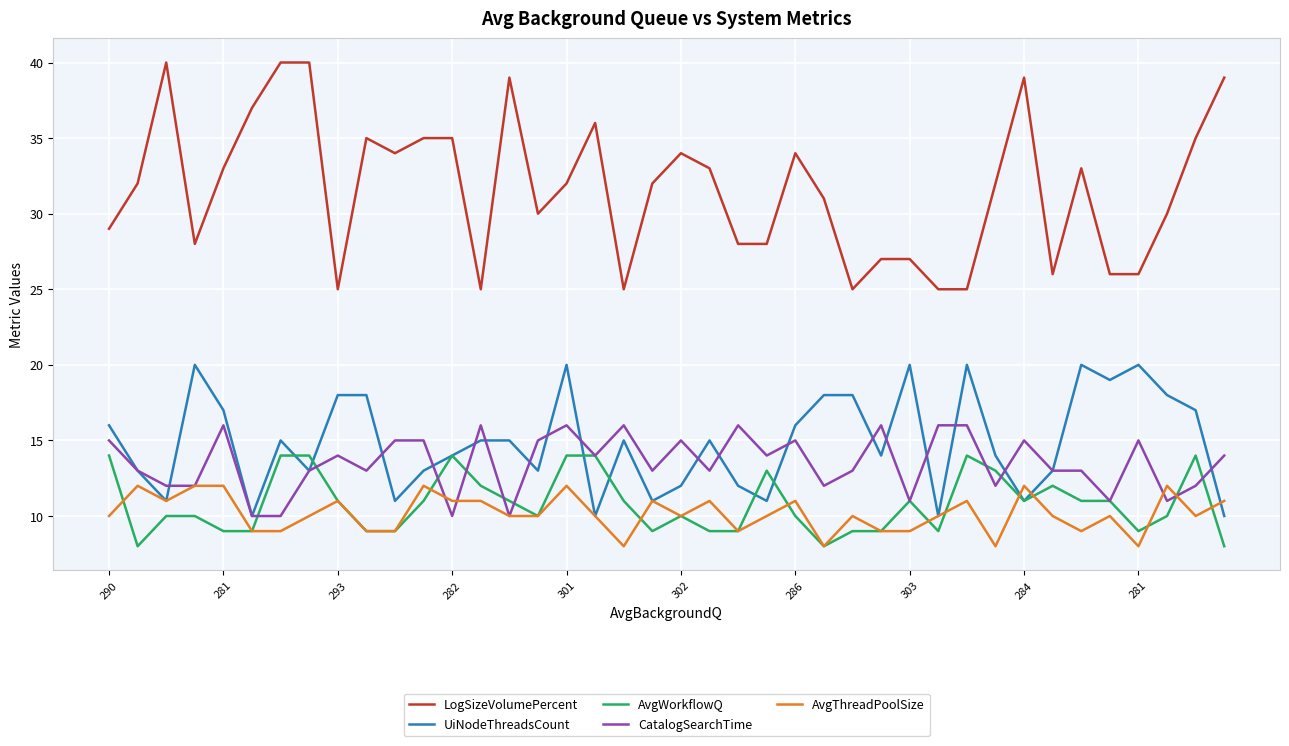

Reading left to right, transcribe all the data shown in this chart.

LogSizeVolumePercent: 29	32	40	28	33	37	40	40	25	35	34	35	35	25	39	30	32	36	25	32	34	33	28	28	34	31	25	27	27	25	25	32	39	26	33	26	26	30	35	39
UiNodeThreadsCount: 16	13	11	20	17	10	15	13	18	18	11	13	14	15	15	13	20	10	15	11	12	15	12	11	16	18	18	14	20	10	20	14	11	13	20	19	20	18	17	10
AvgWorkflowQ: 14	8	10	10	9	9	14	14	11	9	9	11	14	12	11	10	14	14	11	9	10	9	9	13	10	8	9	9	11	9	14	13	11	12	11	11	9	10	14	8
CatalogSearchTime: 15	13	12	12	16	10	10	13	14	13	15	15	10	16	10	15	16	14	16	13	15	13	16	14	15	12	13	16	11	16	16	12	15	13	13	11	15	11	12	14
AvgThreadPoolSize: 10	12	11	12	12	9	9	10	11	9	9	12	11	11	10	10	12	10	8	11	10	11	9	10	11	8	10	9	9	10	11	8	12	10	9	10	8	12	10	11